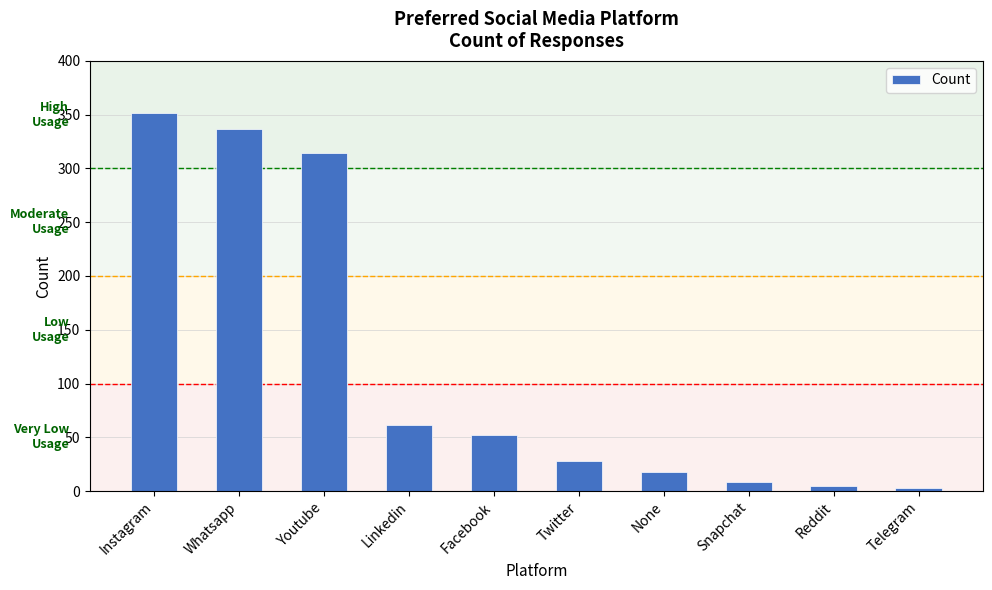

What is the maximum value shown in the chart?

352